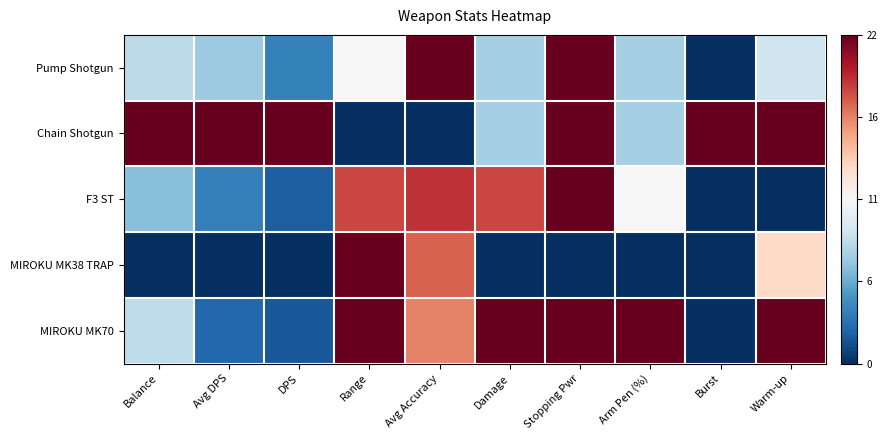

Reading right to left, what are all the values shown in this chart?

Pump Shotgun: Warm-up=0.4	Burst=0.0	Arm Pen (%)=0.3	Stopping Pwr=1.0	Damage=0.3	Avg Accuracy=1.0	Range=0.5	DPS=0.2	Avg DPS=0.3	Balance=0.4
Chain Shotgun: Warm-up=1.0	Burst=1.0	Arm Pen (%)=0.3	Stopping Pwr=1.0	Damage=0.3	Avg Accuracy=0.0	Range=0.0	DPS=1.0	Avg DPS=1.0	Balance=1.0
F3 ST: Warm-up=0.0	Burst=0.0	Arm Pen (%)=0.5	Stopping Pwr=1.0	Damage=0.8	Avg Accuracy=0.9	Range=0.8	DPS=0.1	Avg DPS=0.2	Balance=0.3
MIROKU MK38 TRAP: Warm-up=0.6	Burst=0.0	Arm Pen (%)=0.0	Stopping Pwr=0.0	Damage=0.0	Avg Accuracy=0.8	Range=1.0	DPS=0.0	Avg DPS=0.0	Balance=0.0
MIROKU MK70: Warm-up=1.0	Burst=0.0	Arm Pen (%)=1.0	Stopping Pwr=1.0	Damage=1.0	Avg Accuracy=0.7	Range=1.0	DPS=0.1	Avg DPS=0.1	Balance=0.4